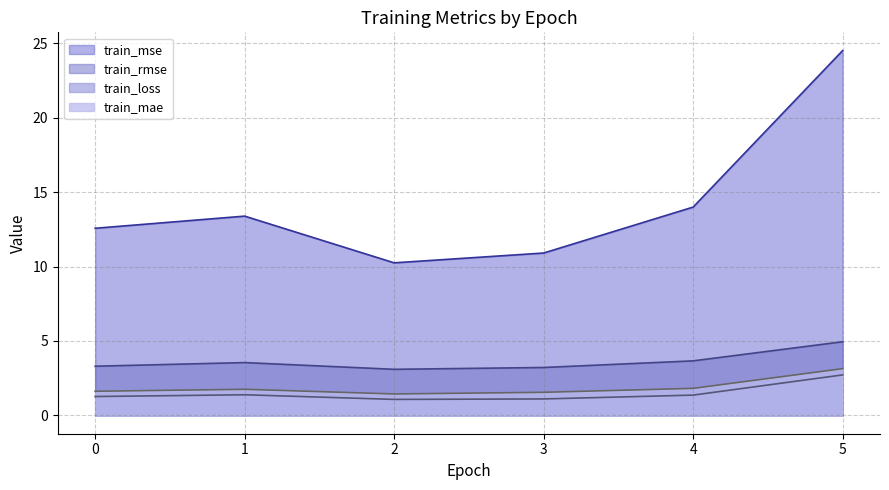

What is the maximum value shown in the chart?

24.5